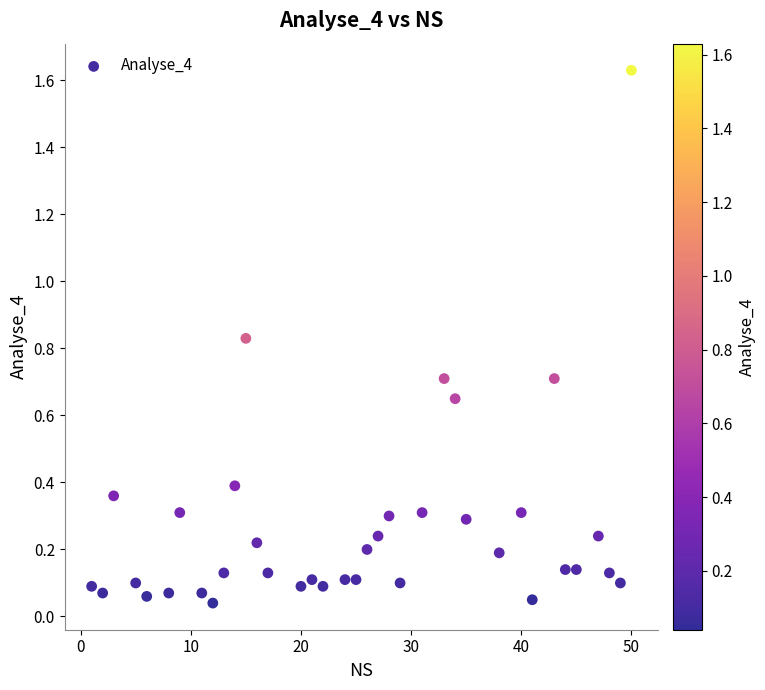

What is the range of X values (max minus min)?

49.0